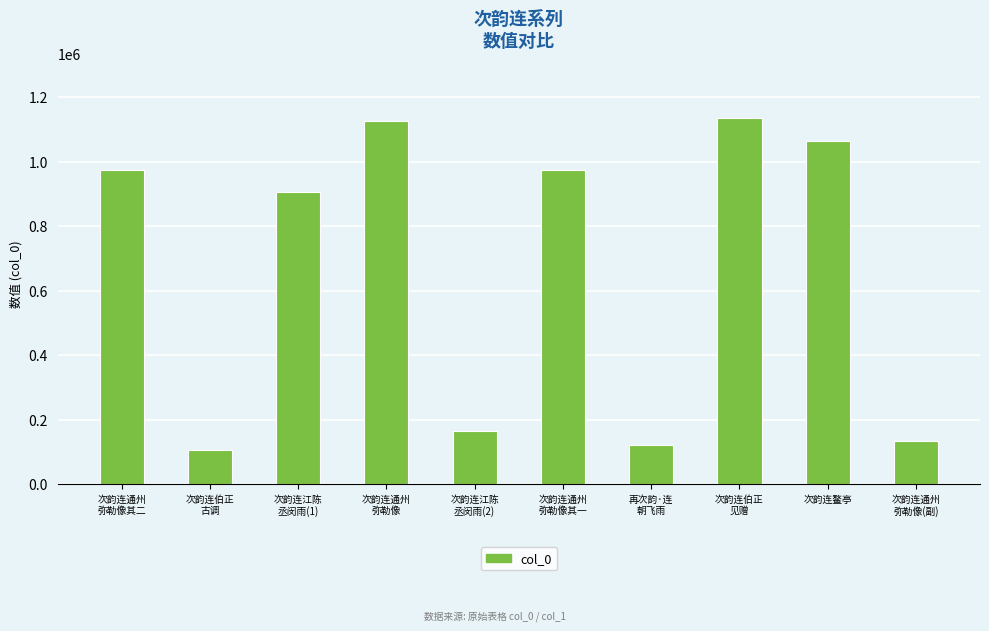

What position from the left is 次韵连江陈
丞闵雨(1)?

3